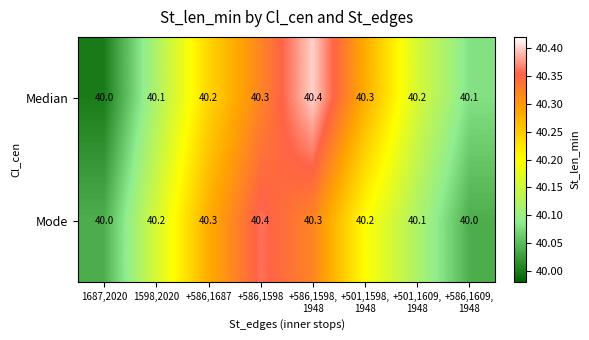

The value of Mode at 1598,2020 is 40.2. True or false?

True